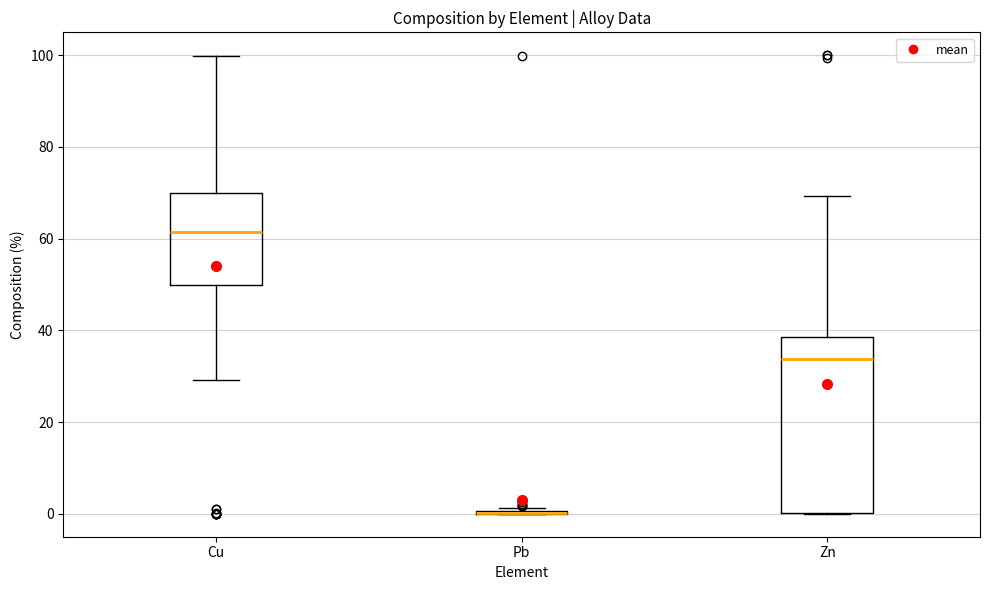

Which box is the tallest, from its lower edge to its upper edge?

Zn